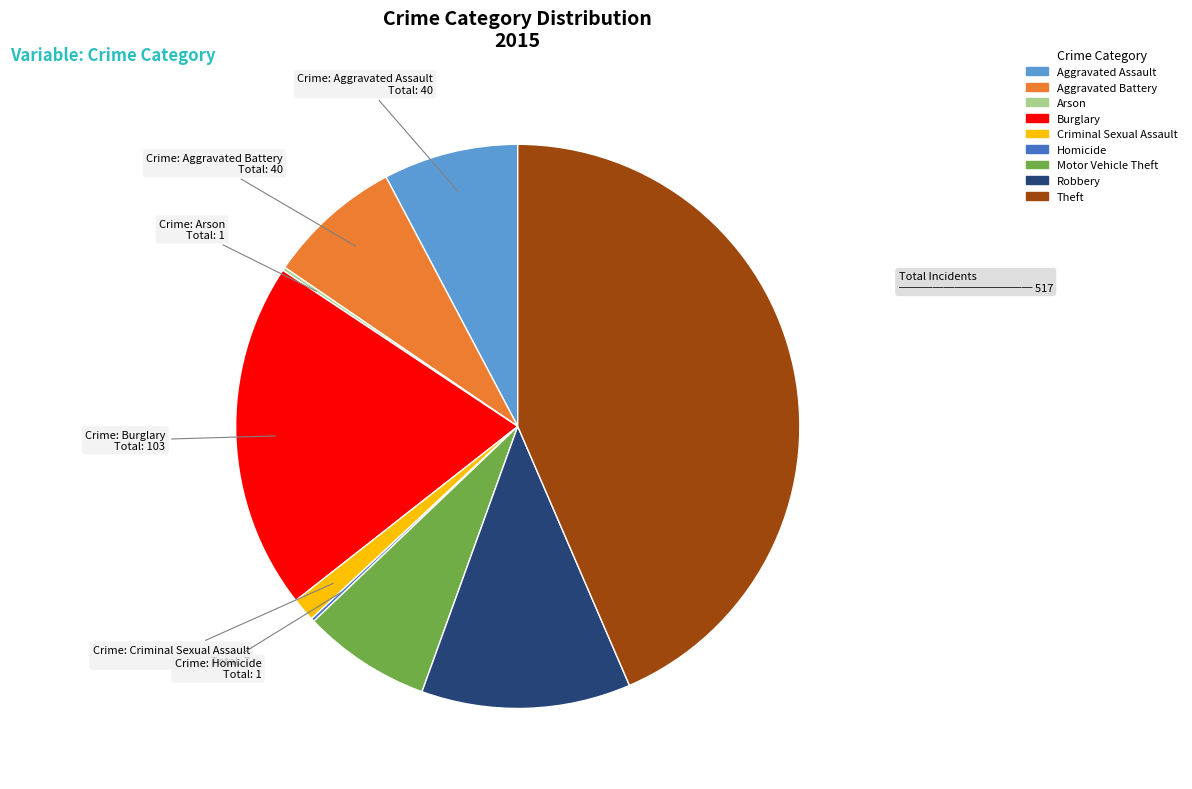

True or false: Theft accounts for 44% of the total.

True